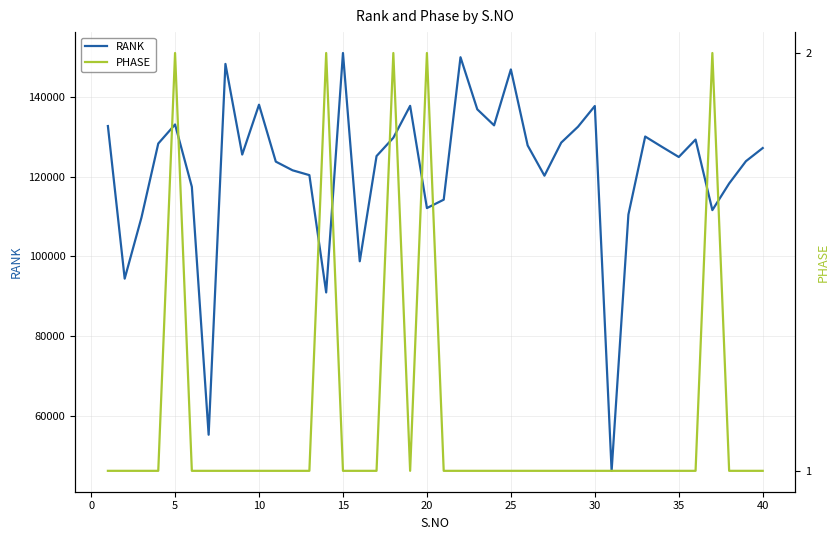

The value of RANK at 20 is 112107. True or false?

True